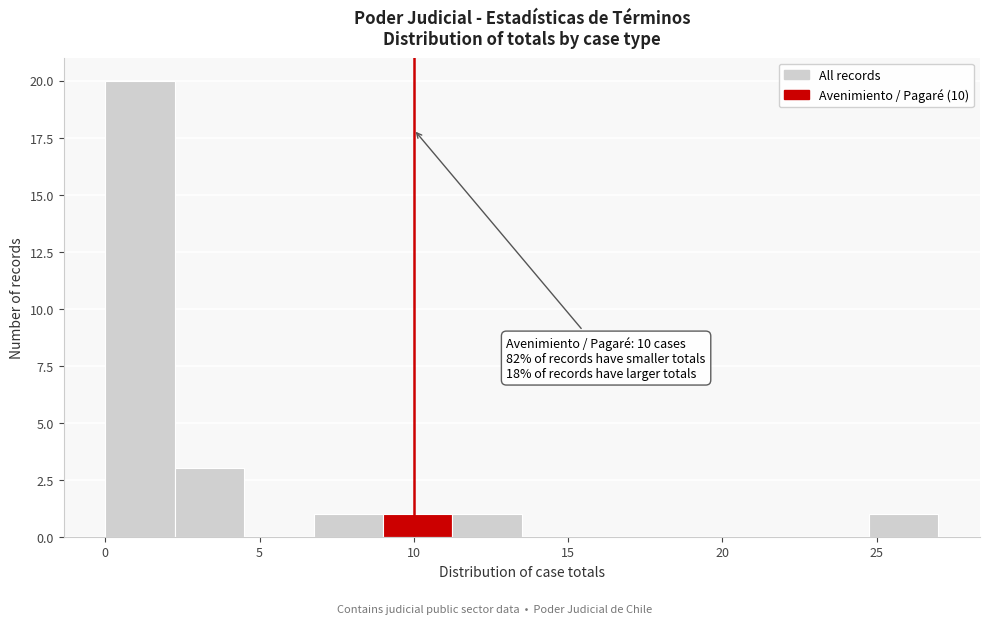

Which range on the x-axis has the tallest bar?

0.00 to 2.25